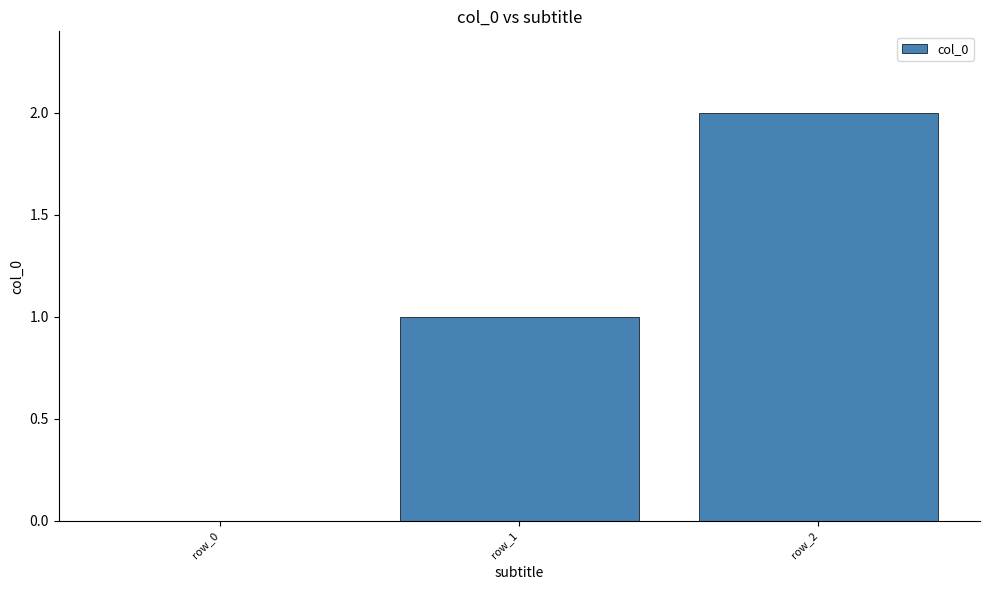

Are the bars horizontal?

No